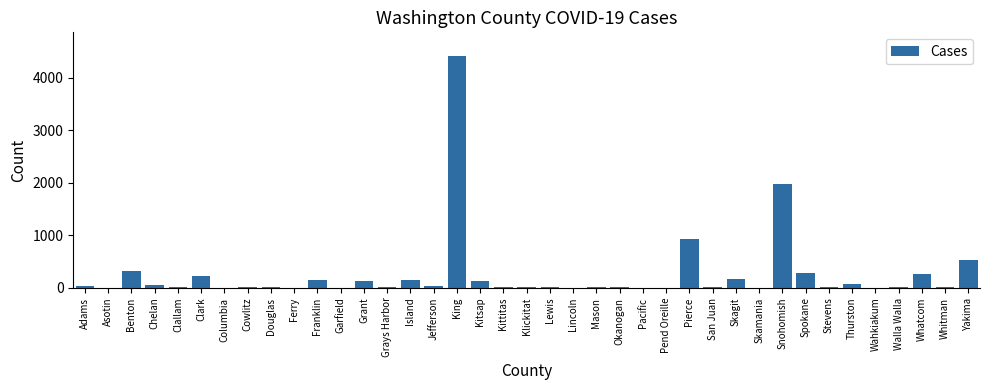

What is the change in value from San Juan to Snohomish?

+1974